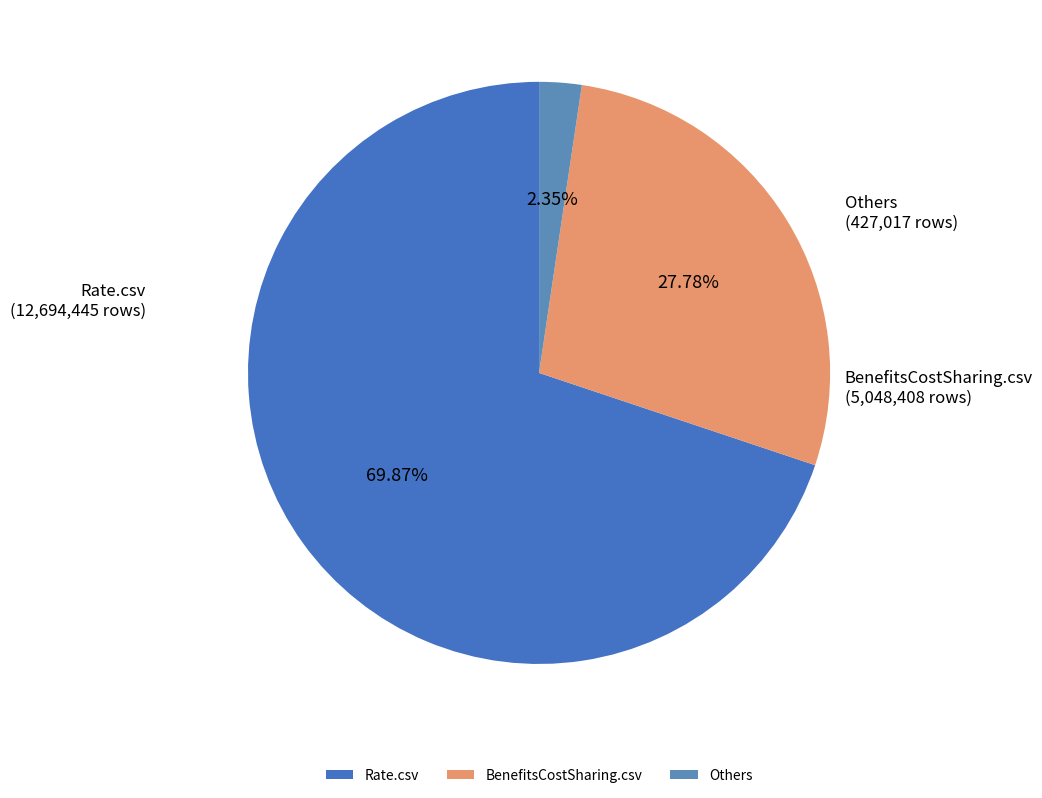

Rank the categories by value from highest to lowest.

Rate.csv, BenefitsCostSharing.csv, Others